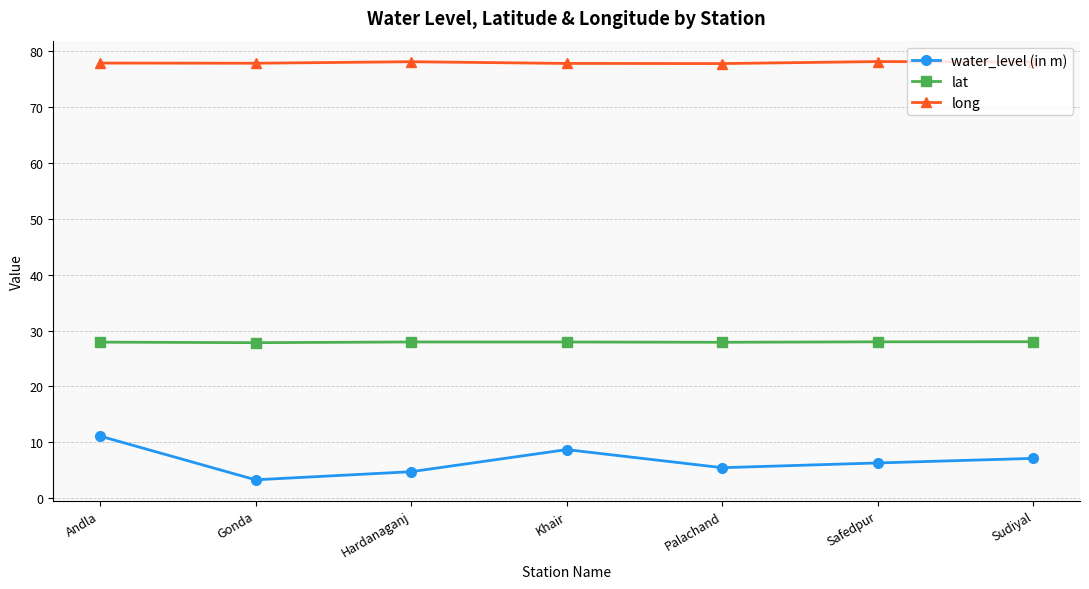

What is the greatest value displayed?

78.2